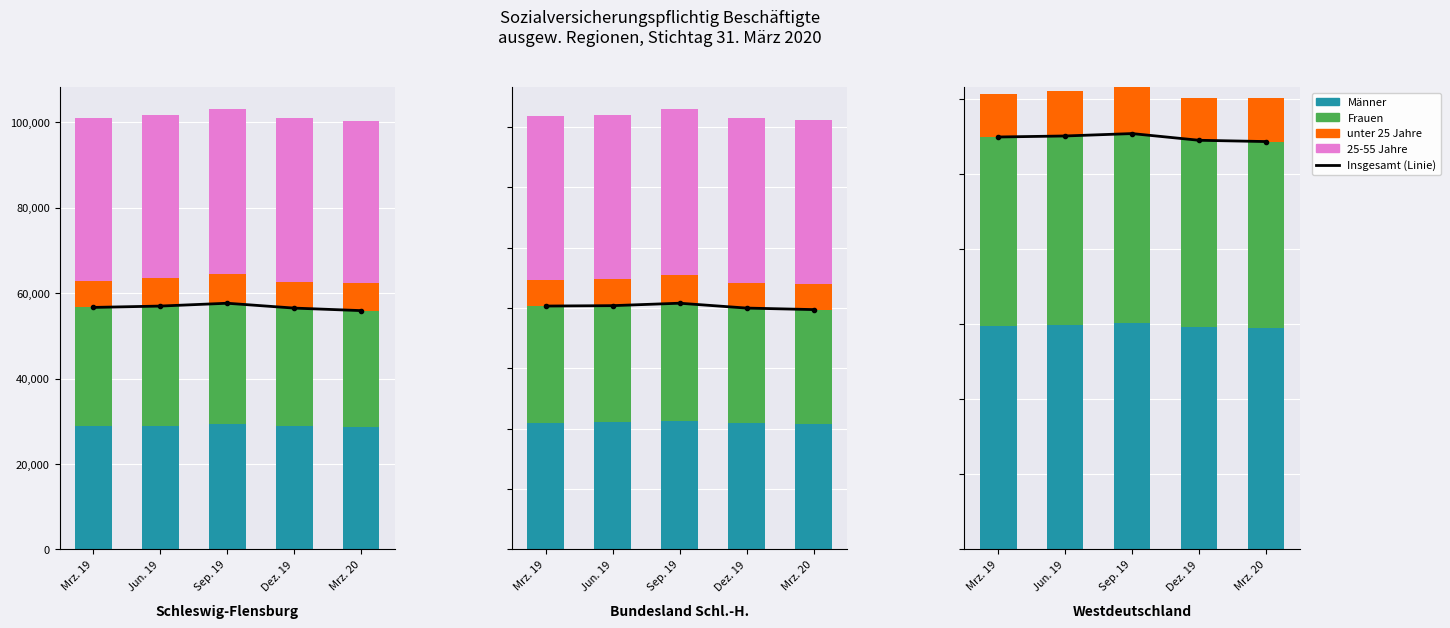

What is the difference between the maximum and minimum values in the unter 25 Jahre series?

258164